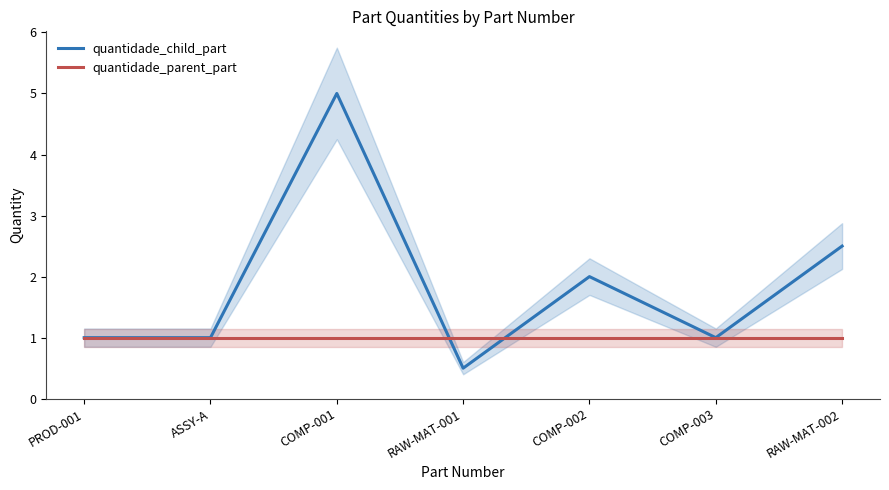

The quantidade_parent_part series shows 1.0 at COMP-003. True or false?

True